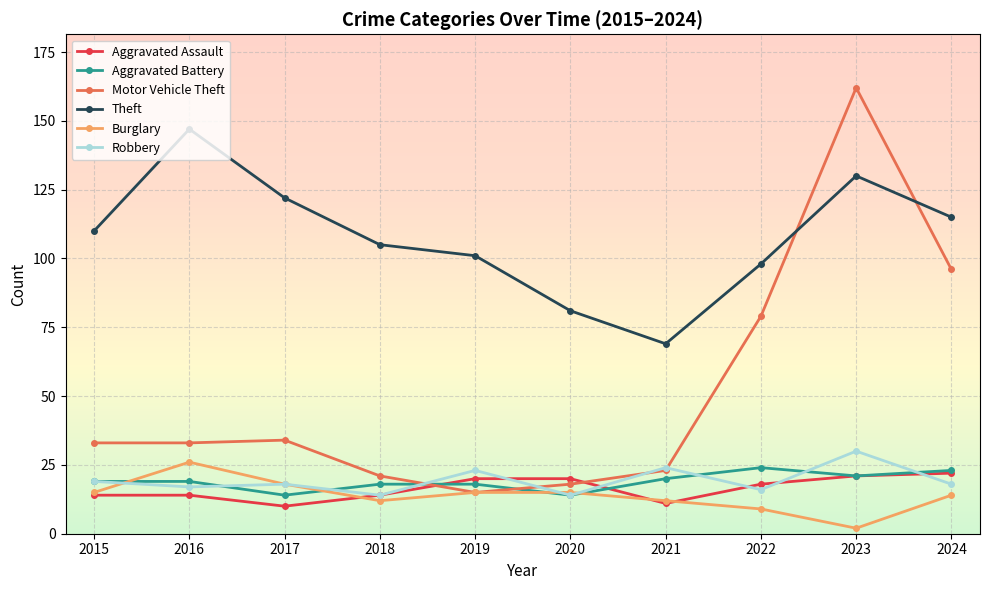

What is the difference between the highest and lowest values at 2023?

160